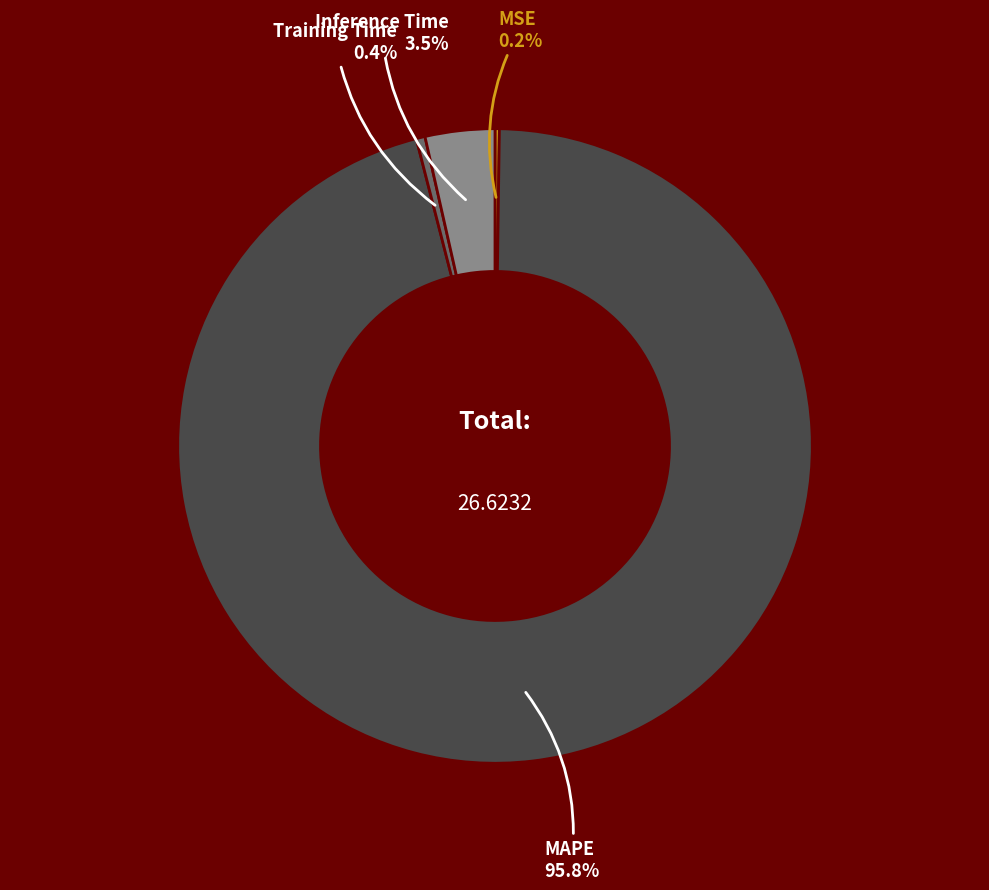

Is there any slice that represents more than half of the pie?

Yes